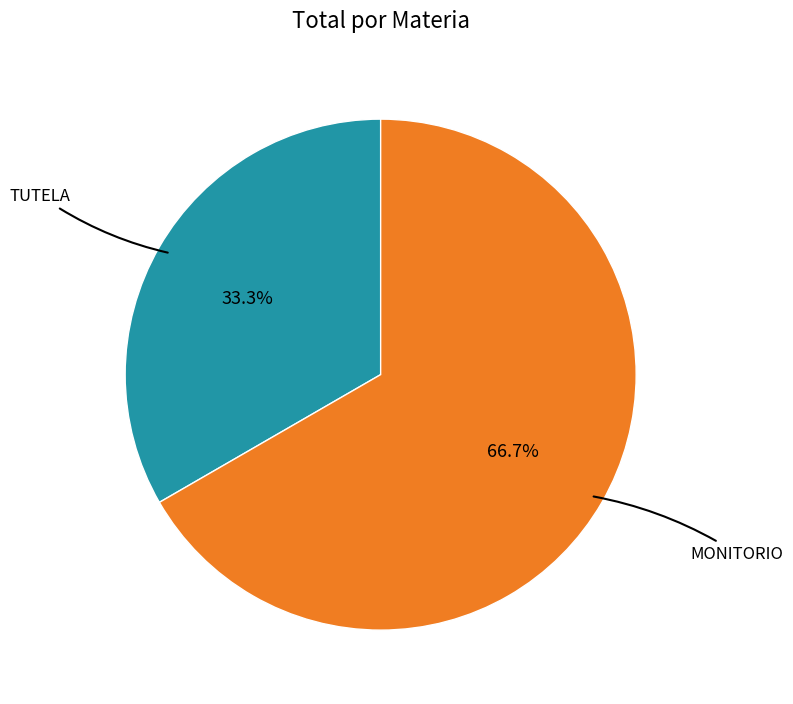

Is there any slice that represents more than half of the pie?

Yes